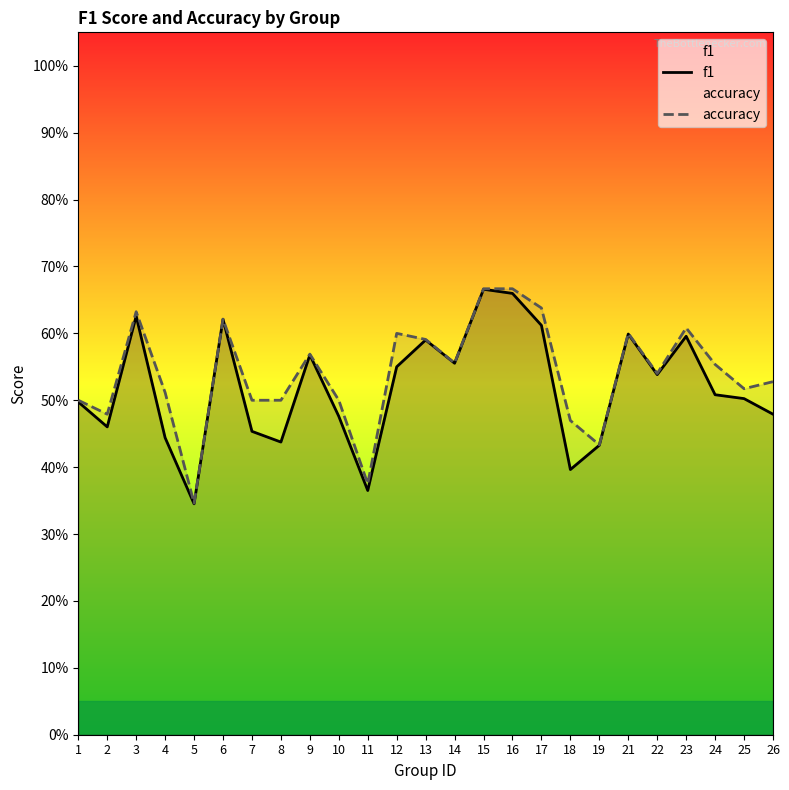

How many interior local peaks does the f1 series have?

7